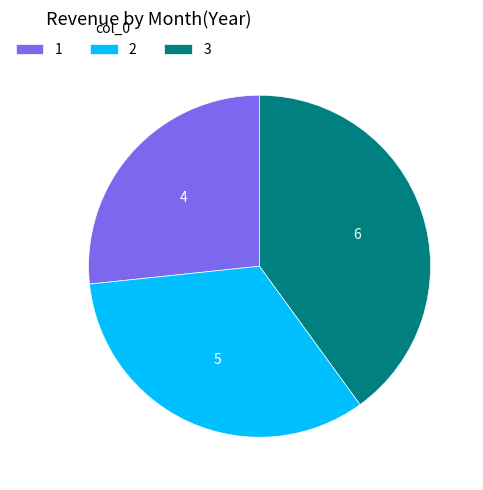

Which slice is the largest?

3